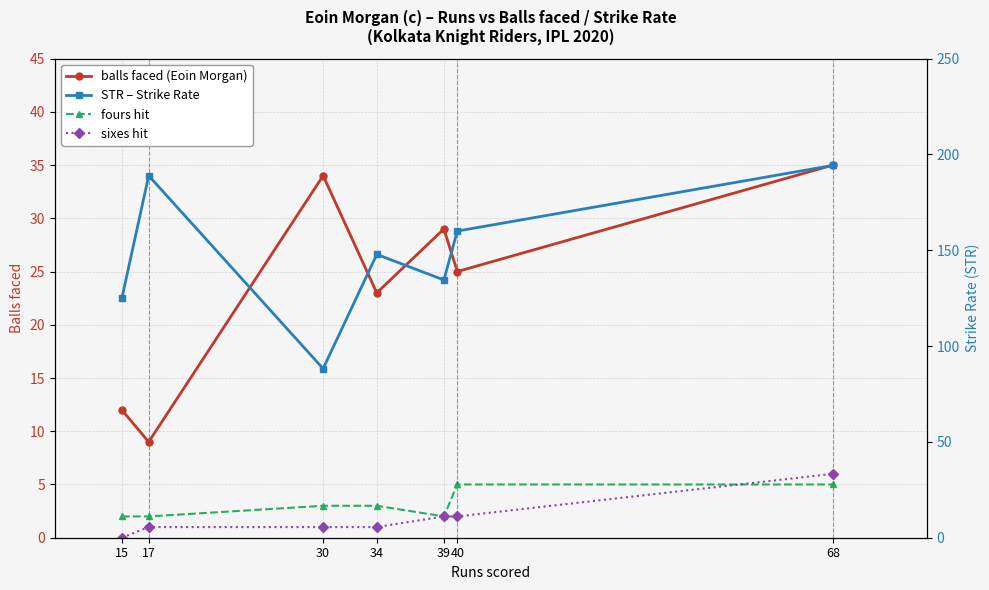

In fours, how many points are lower than both neighbors (excluding endpoints)?

1